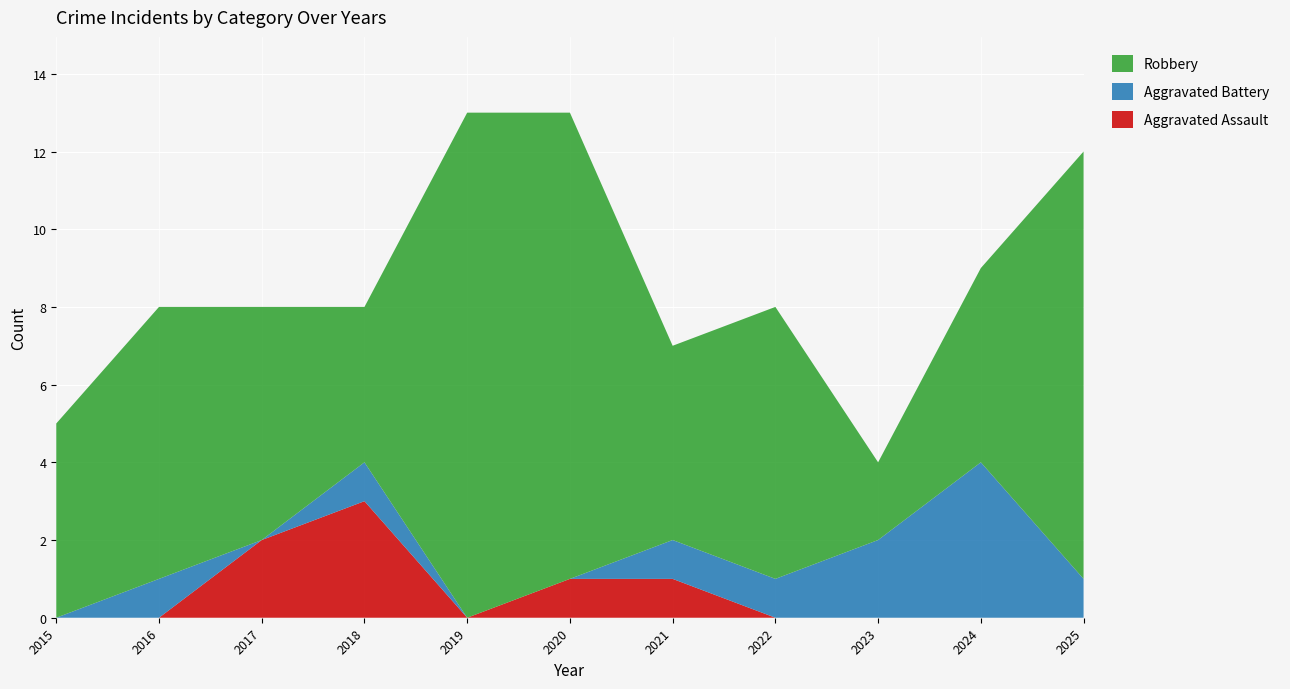

Reading left to right, transcribe all the data shown in this chart.

Aggravated Assault: 0	0	2	3	0	1	1	0	0	0	0
Aggravated Battery: 0	1	0	1	0	0	1	1	2	4	1
Robbery: 5	7	6	4	13	12	5	7	2	5	11